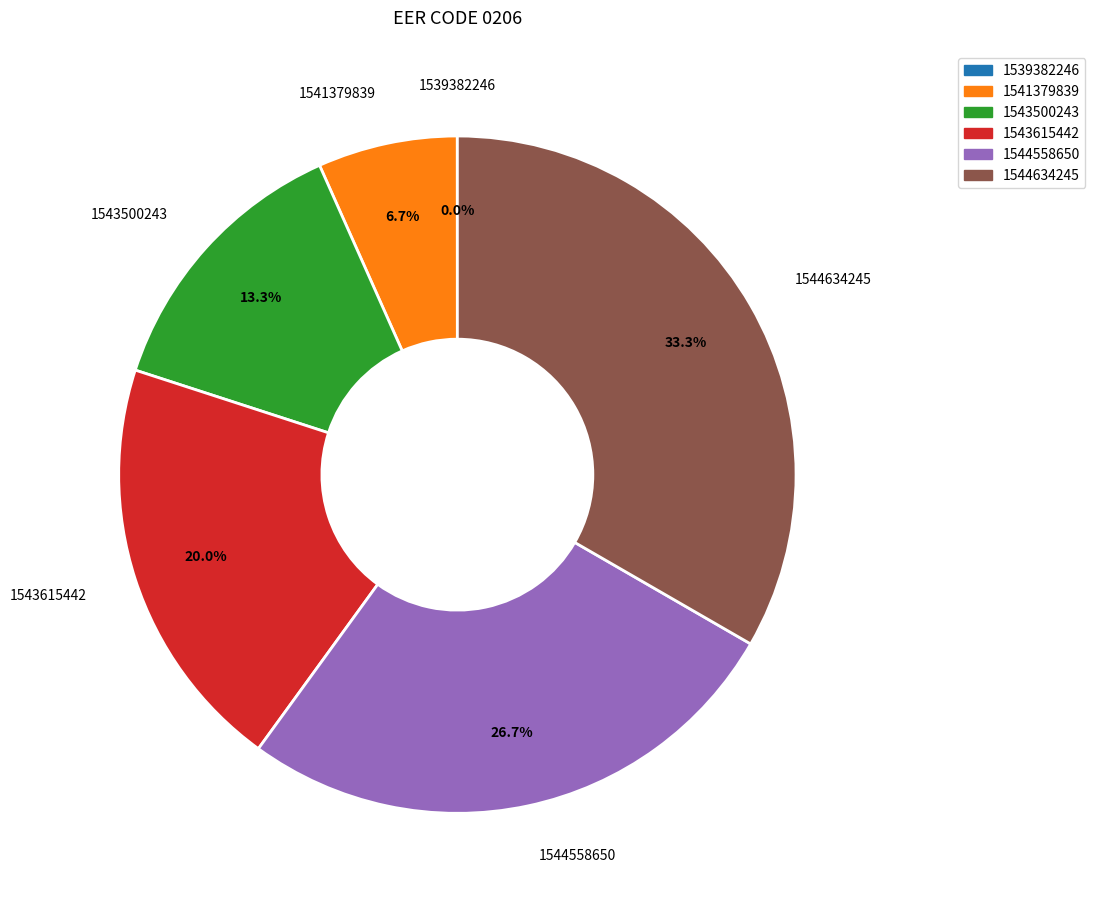

To the nearest percent, what portion does 1543615442 represent?

20%